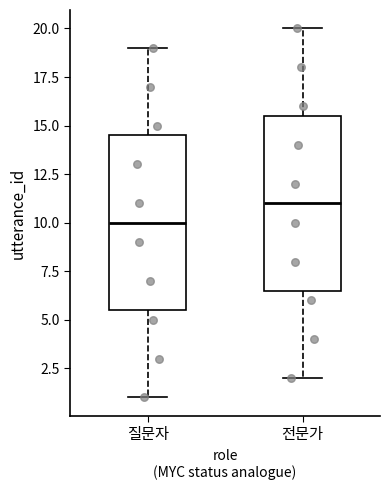

Reading left to right, transcribe this box plot: for each box, give where its median line is, the range the box spans, and where its two whiskers end, as read against the y-axis. The values are not printed on the chart, so give them approximately, as read against the axis.

질문자: median 10.0, box 5.5 to 14.5, whiskers 1.0 to 19.0
전문가: median 11.0, box 6.5 to 15.5, whiskers 2.0 to 20.0